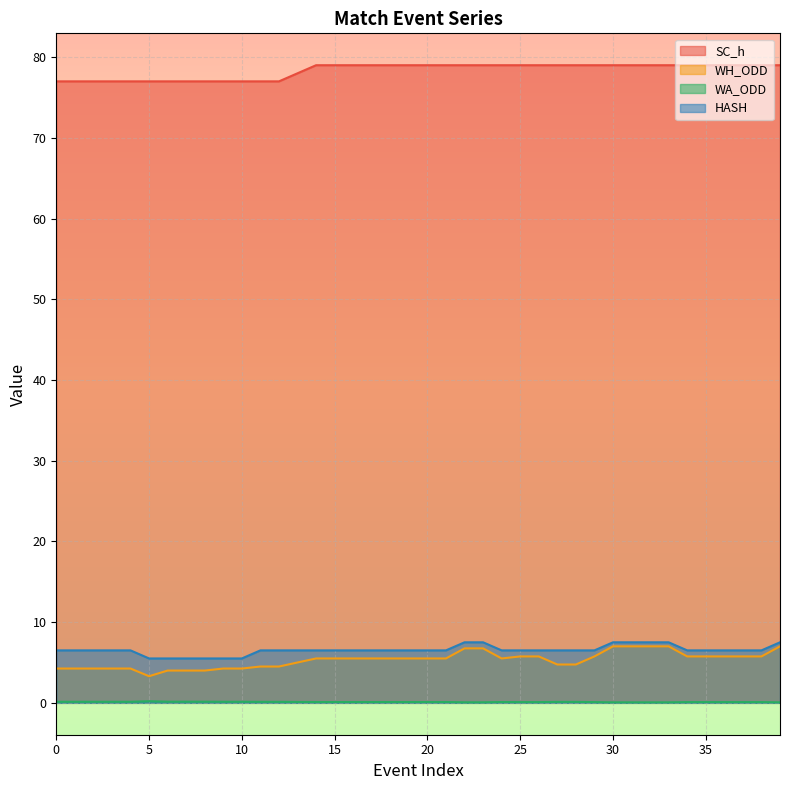

What is the sum of all WH_ODD values?

212.6